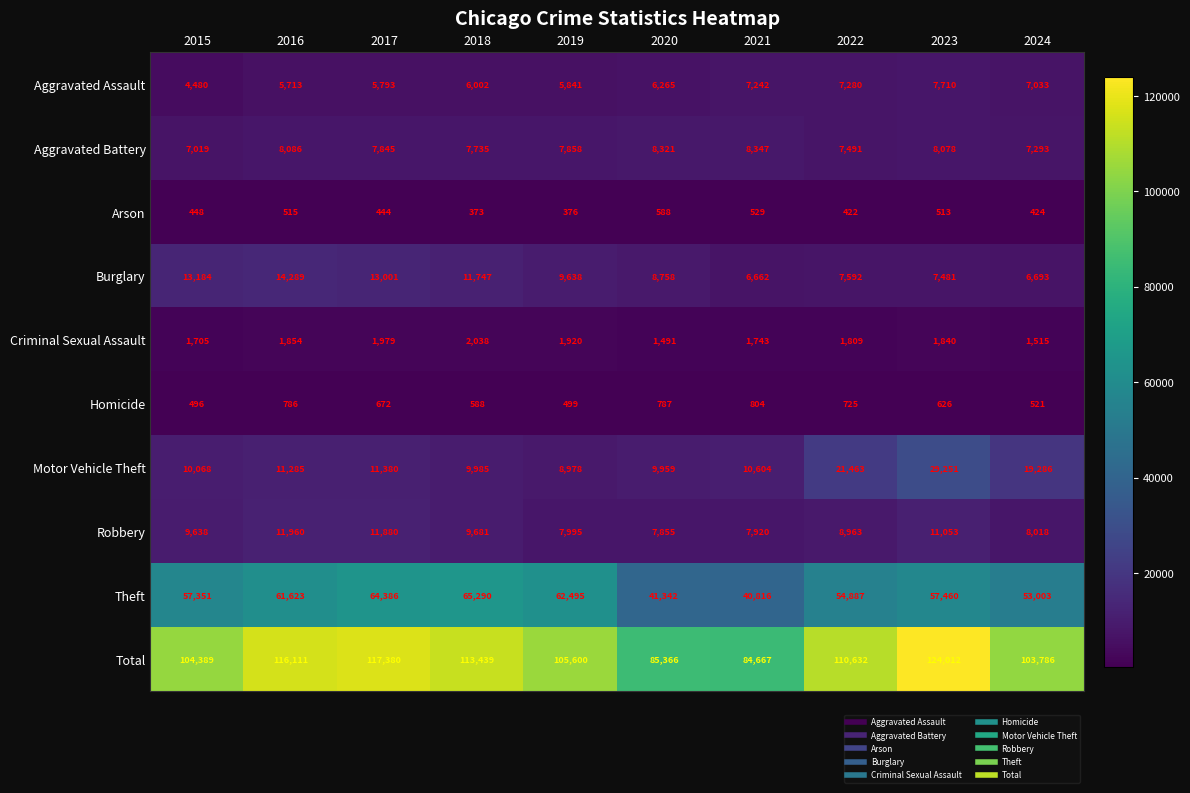

How many distinct data groups are displayed?

10